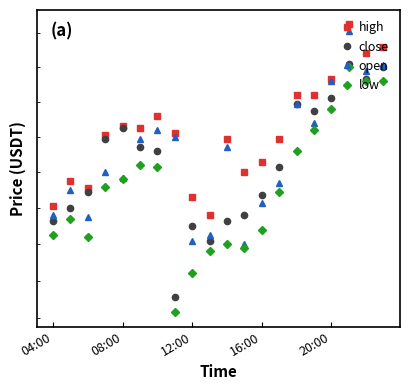

What position from the left is 08:00?

2